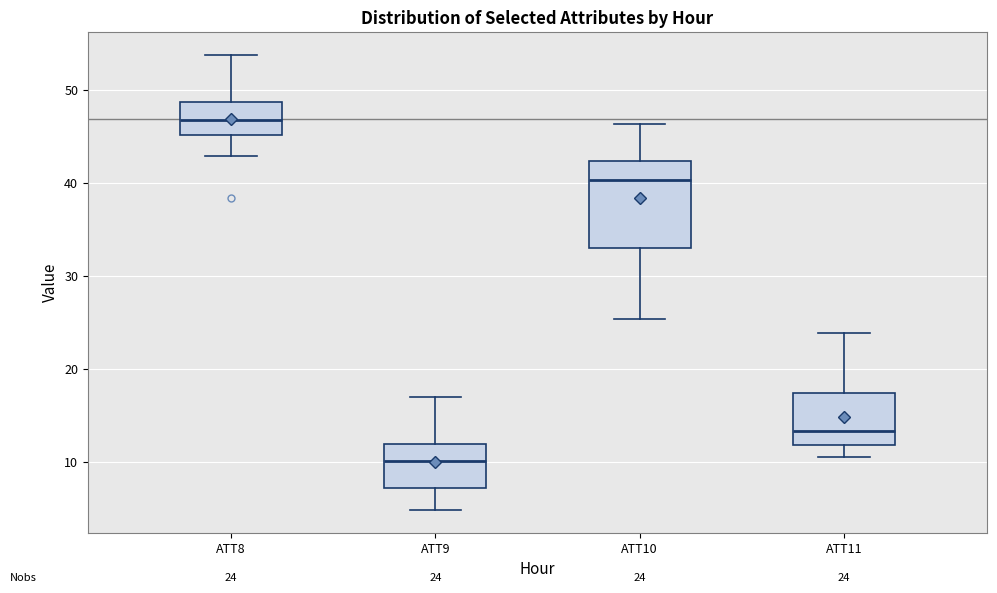

Comparing the boxes themselves (not the whiskers), which one is the tallest?

ATT10